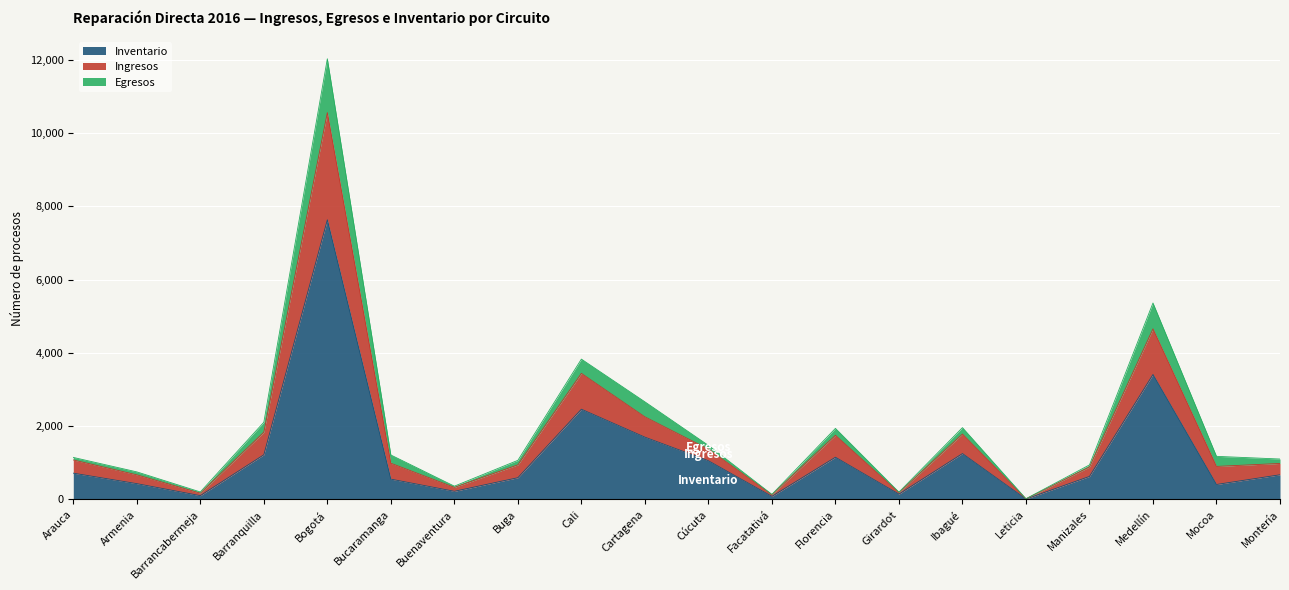

The Inventario series shows 164 at Manizales. True or false?

False